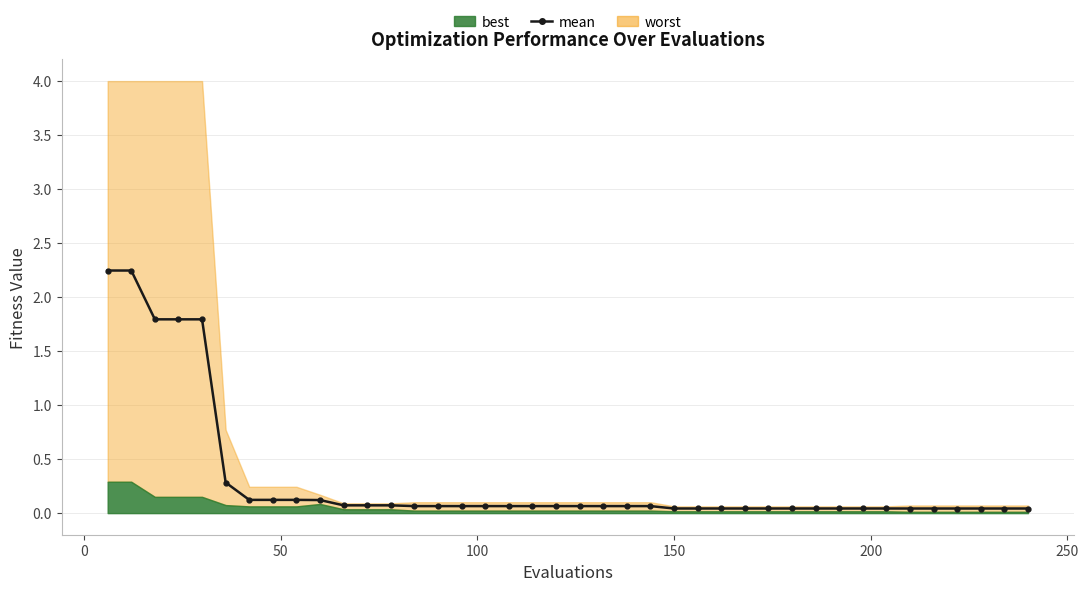

Does the chart display data point markers on the line(s)?

Yes